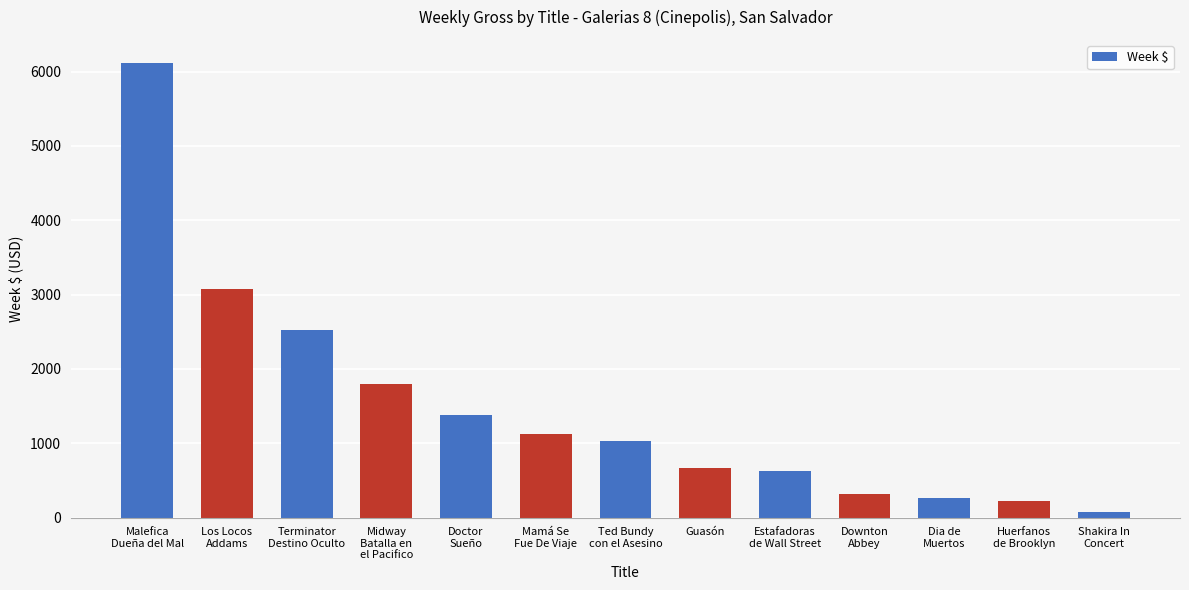

What is the average value?

1478.8